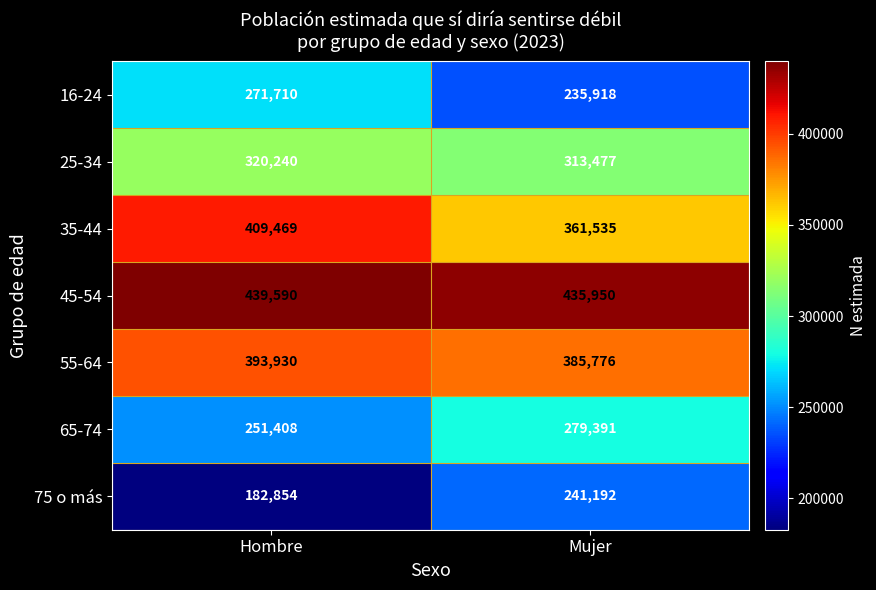

What is the sum of the 25-34 values at Mujer and Hombre?

633717